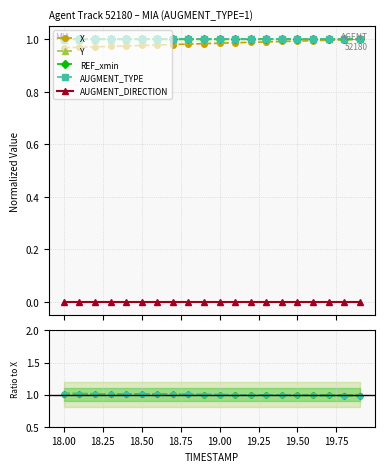

The AUGMENT_TYPE series shows 1.6 at 14. True or false?

False